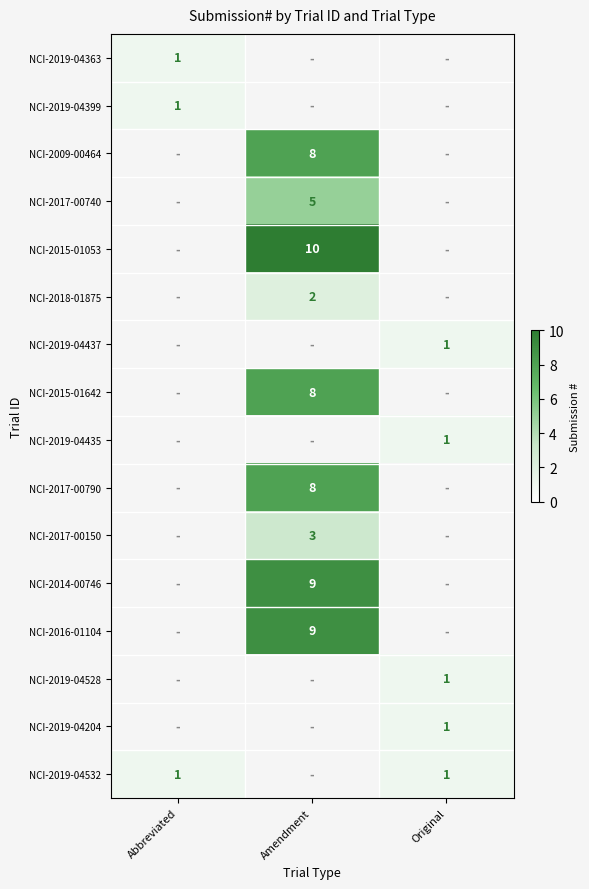

True or false: NCI-2017-00150 has a value of 1 at Amendment.

False